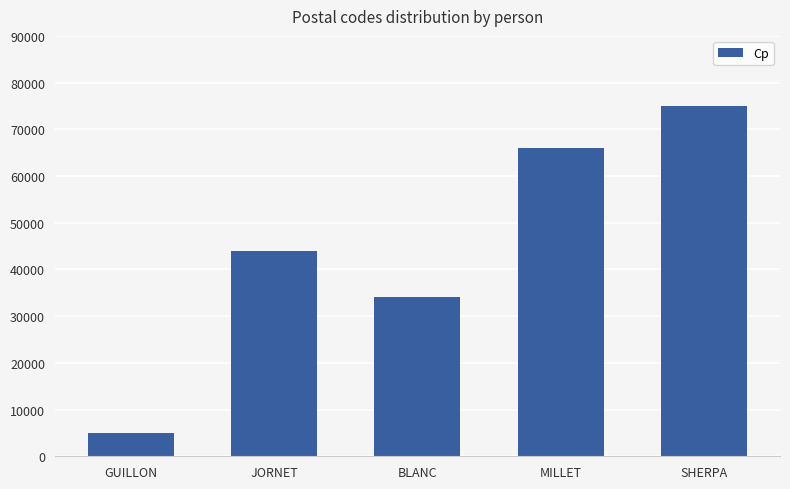

True or false: the data shows 22040 at MILLET.

False